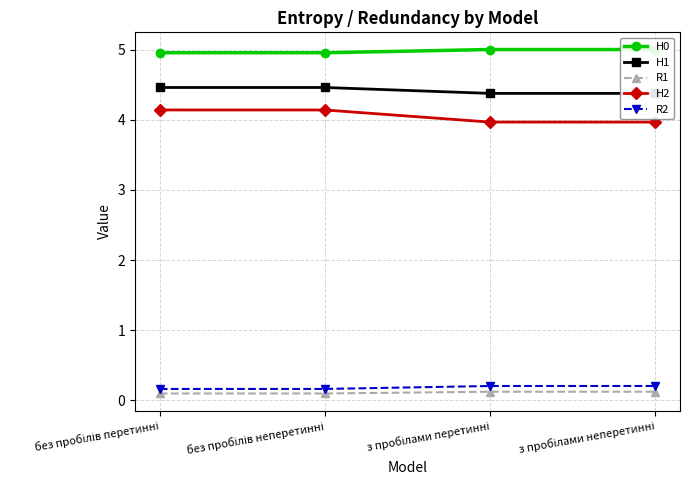

How many categories are shown in the chart?

4